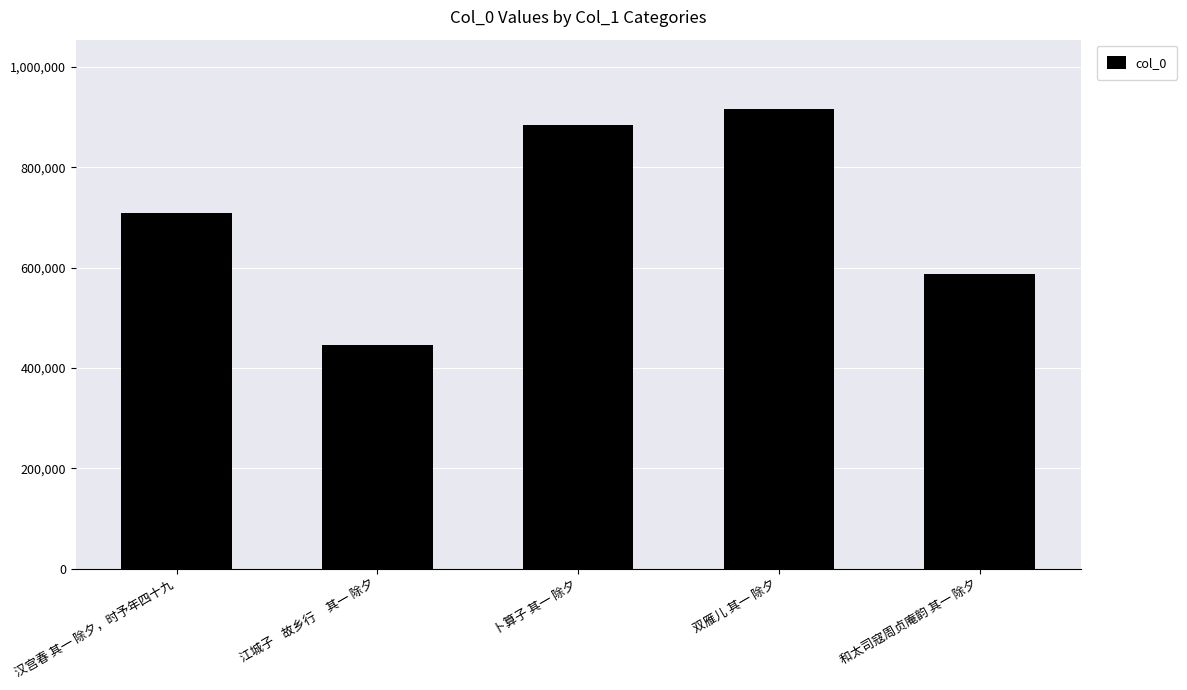

What is the smallest value displayed?

446641